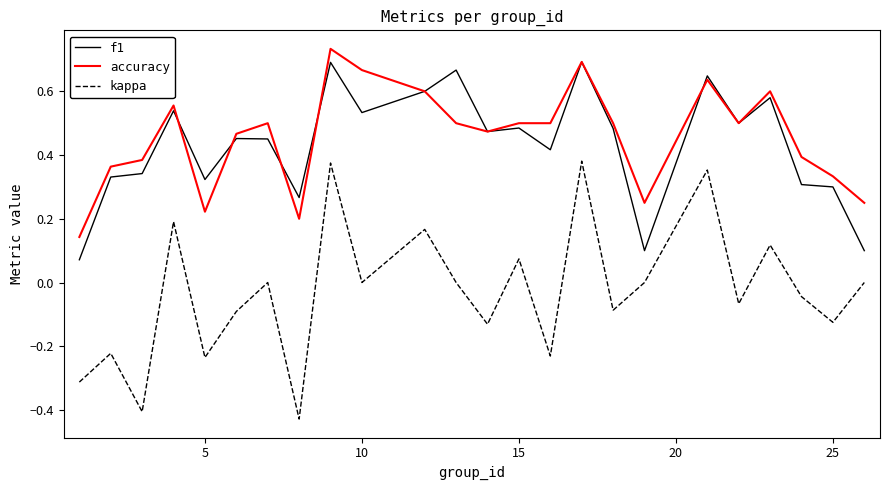

Which series has the largest range (max minus min)?

kappa